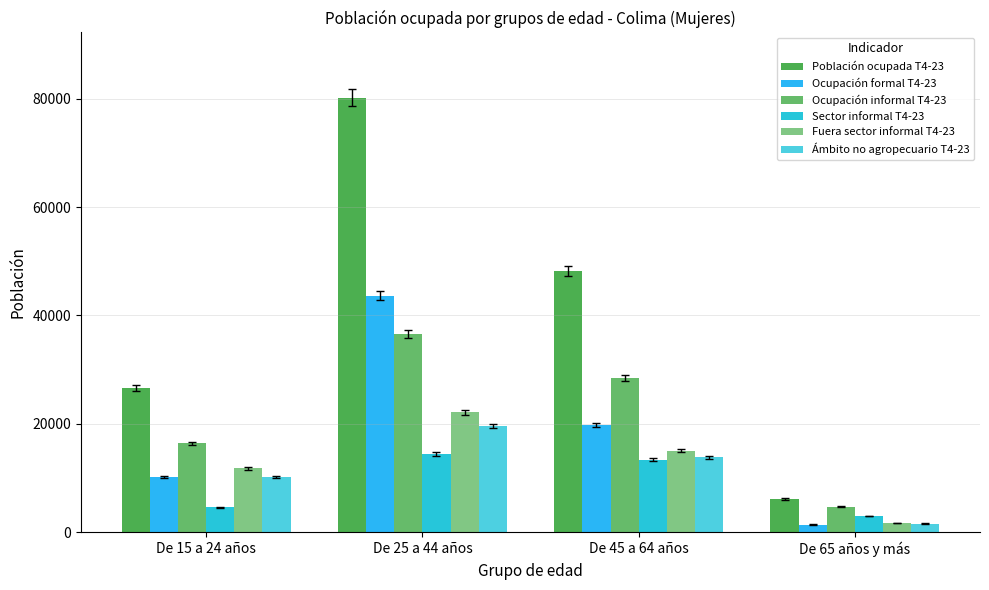

What value does the Ocupación informal T4-23 series have at De 65 años y más?

4730